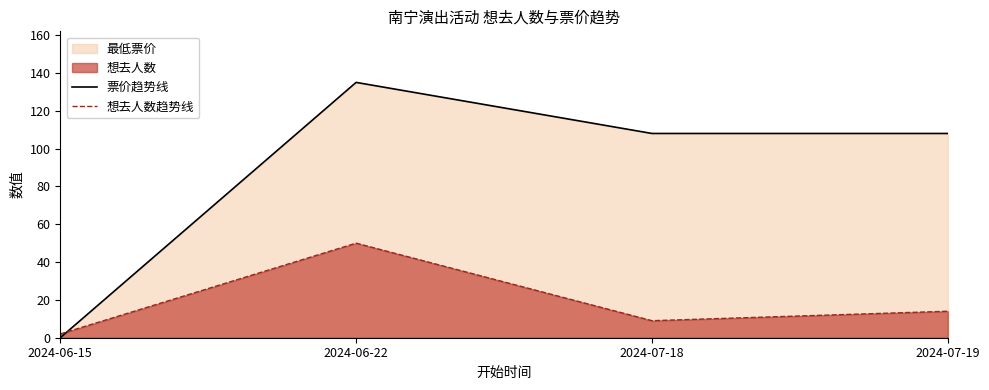

Reading left to right, list all the values displayed in this chart.

票价趋势线: 0	135	108	108
想去人数趋势线: 2	50	9	14